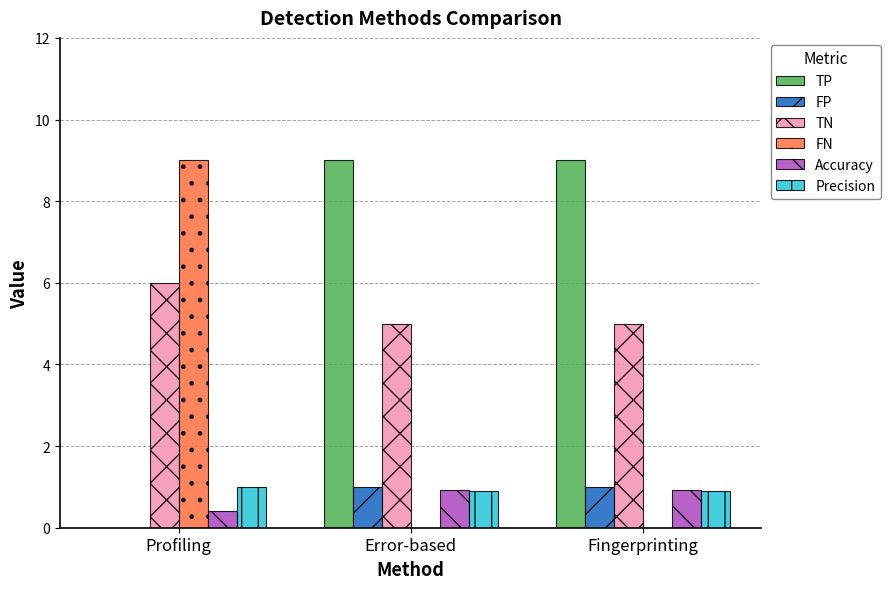

Is it true that Accuracy equals 0.9 at Error-based?

True